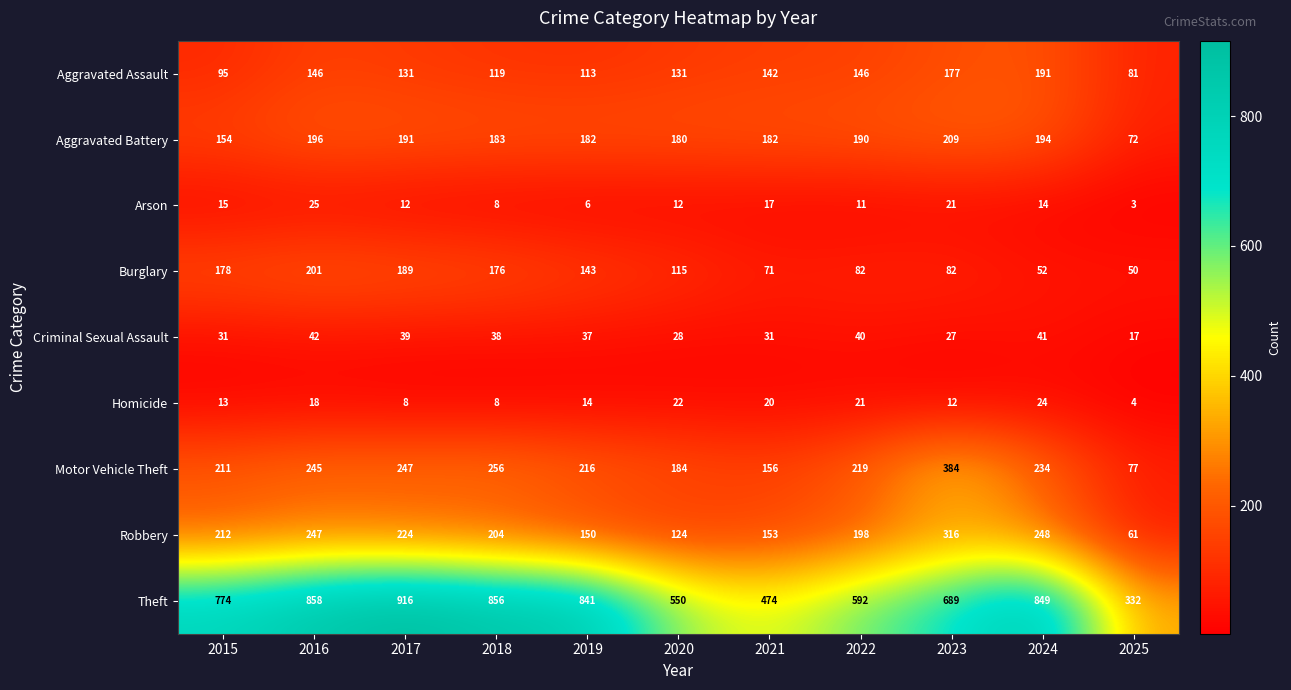

How many data points does each series have?

11